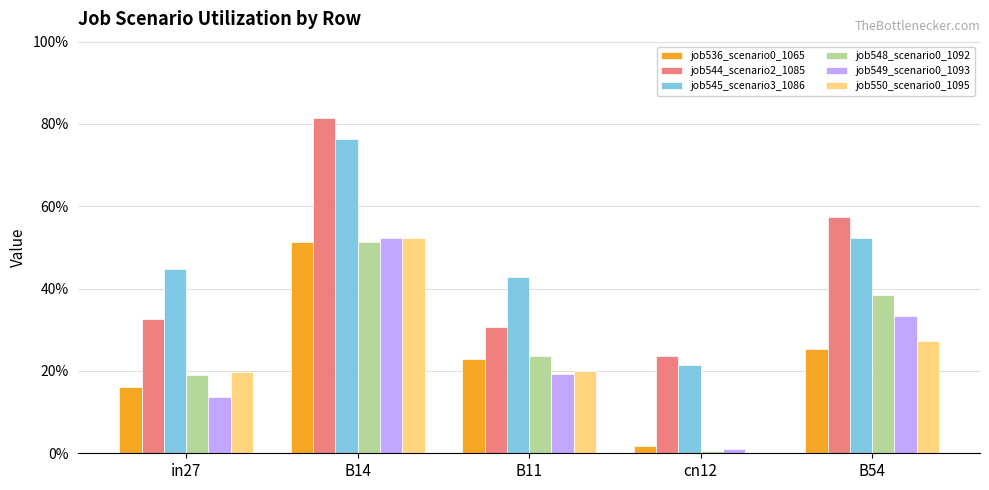

Reading right to left, extract all data points from this chart.

job536_scenario0_1065: B54=0.3	cn12=0.0	B11=0.2	B14=0.5	in27=0.2
job544_scenario2_1085: B54=0.6	cn12=0.2	B11=0.3	B14=0.8	in27=0.3
job545_scenario3_1086: B54=0.5	cn12=0.2	B11=0.4	B14=0.8	in27=0.4
job548_scenario0_1092: B54=0.4	cn12=0.0	B11=0.2	B14=0.5	in27=0.2
job549_scenario0_1093: B54=0.3	cn12=0.0	B11=0.2	B14=0.5	in27=0.1
job550_scenario0_1095: B54=0.3	cn12=0.0	B11=0.2	B14=0.5	in27=0.2